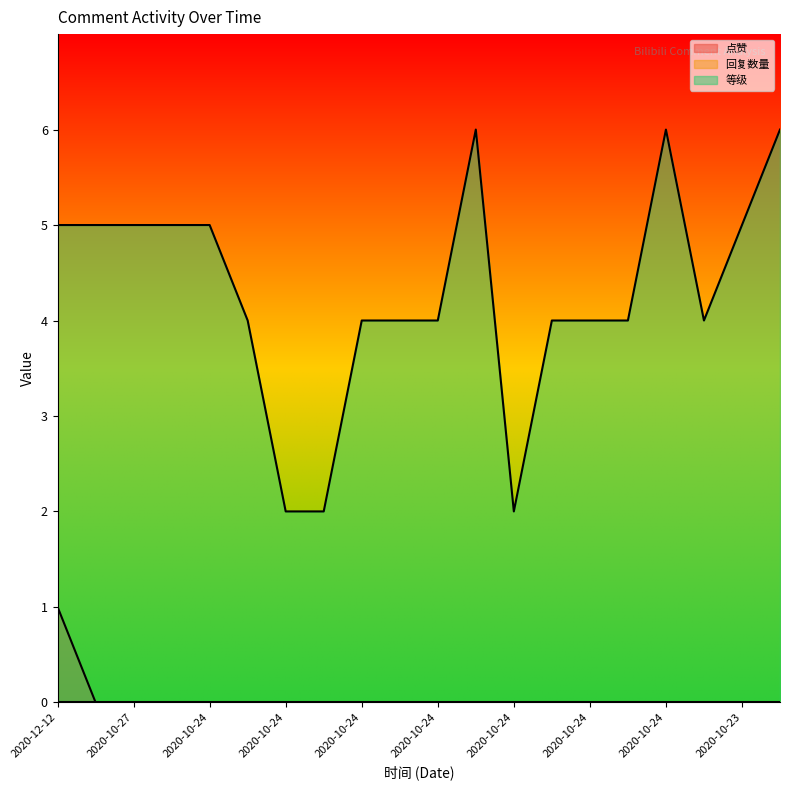

Reading left to right, transcribe all the data shown in this chart.

点赞: 1	0	0	0	0	0	0	0	0	0	0	0	0	0	0	0	0	0	0	0
等级: 5	5	5	5	5	4	2	2	4	4	4	6	2	4	4	4	6	4	5	6